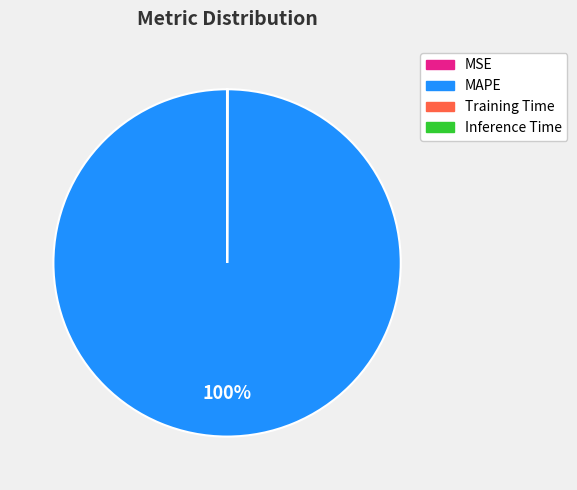

What is the largest slice in the pie chart?

MAPE